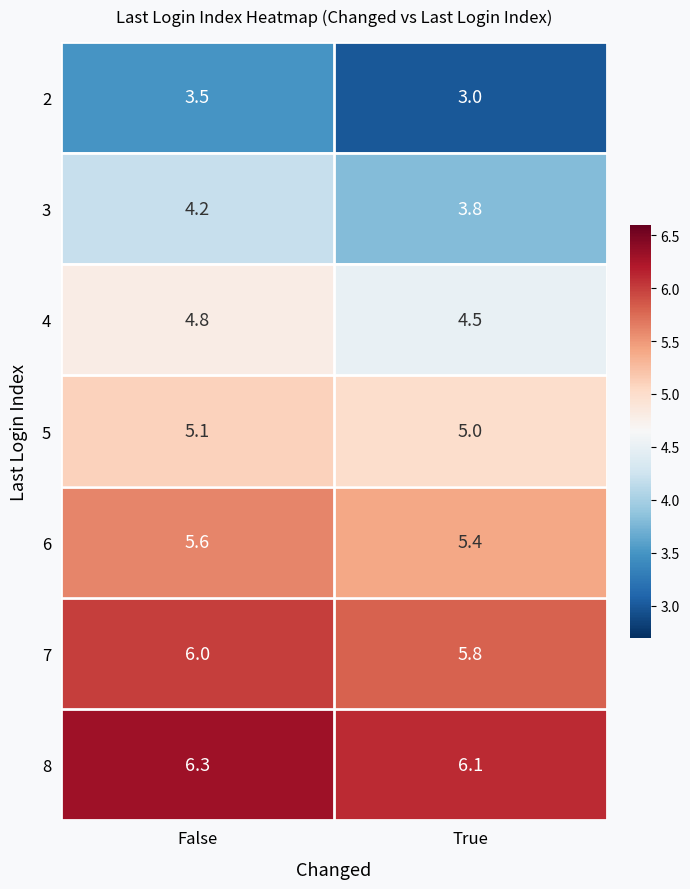

Count the number of data series in this chart.

7